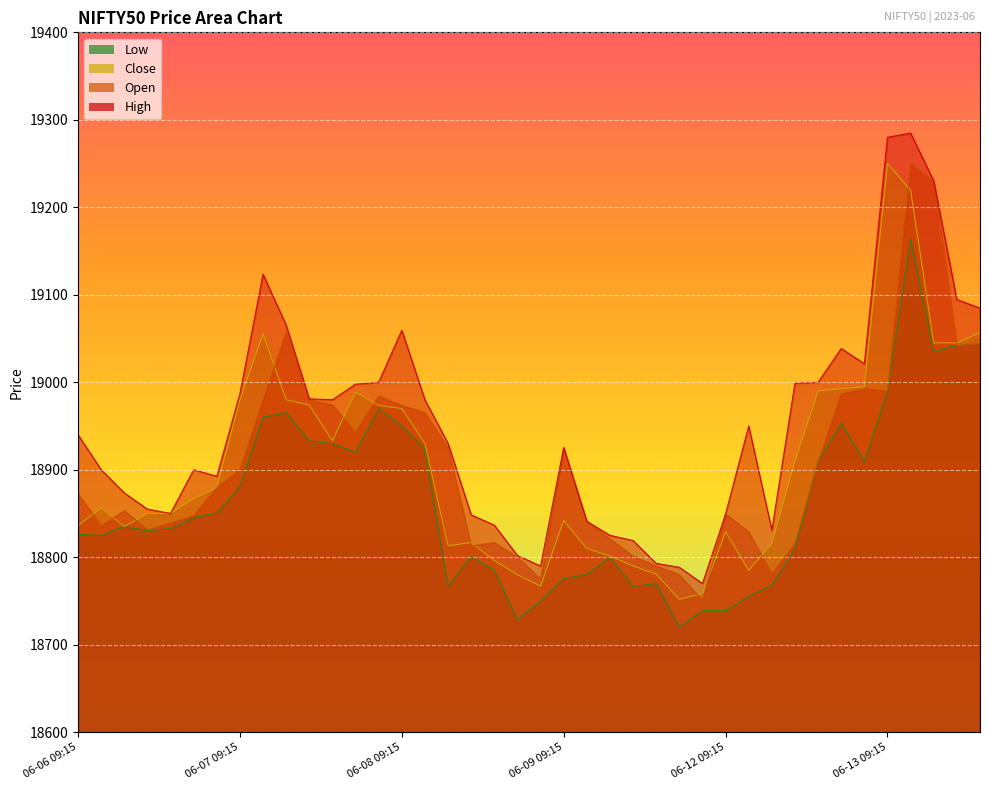

What is the maximum value for Open?

19250.0